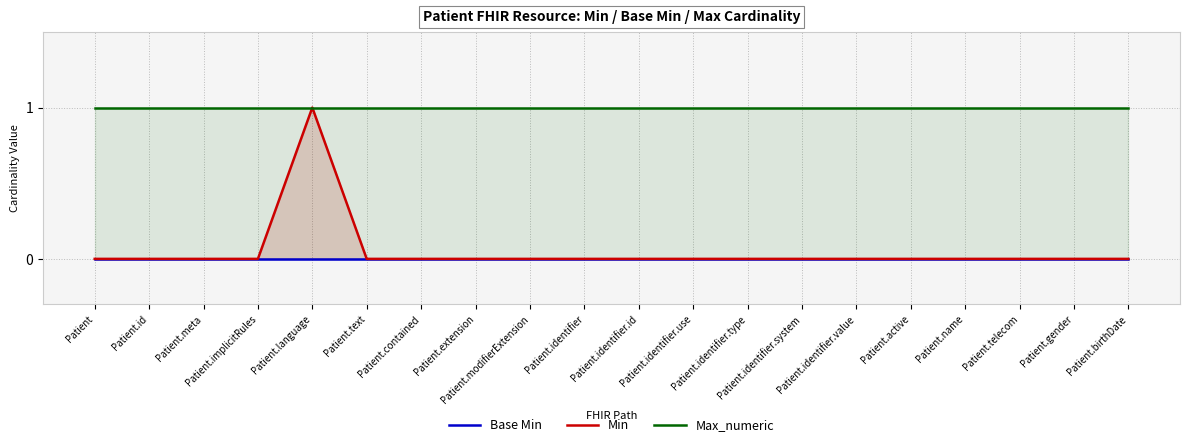

True or false: Min and Base Min cross at least once.

False